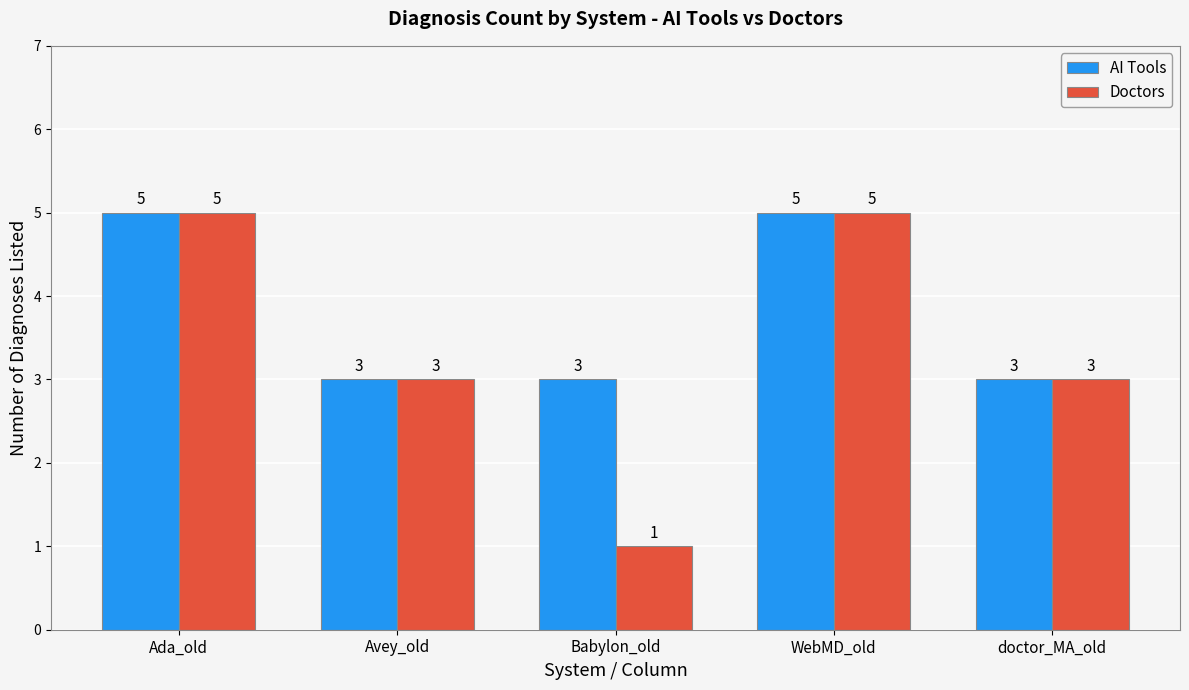

What is the maximum value shown in the chart?

5